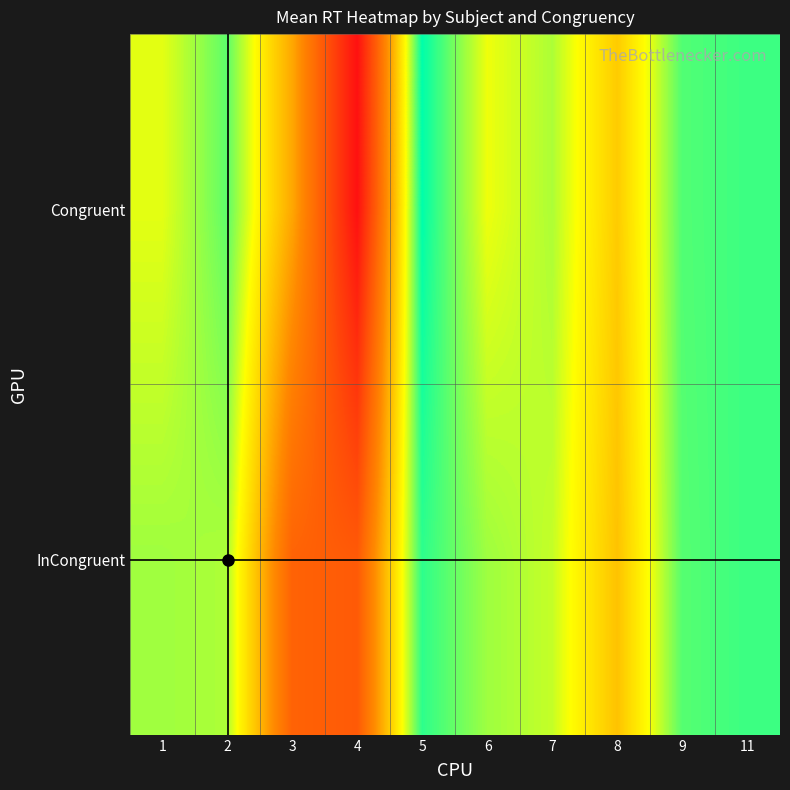

Rank the series at 2 from lowest to highest value.

Congruent, InCongruent